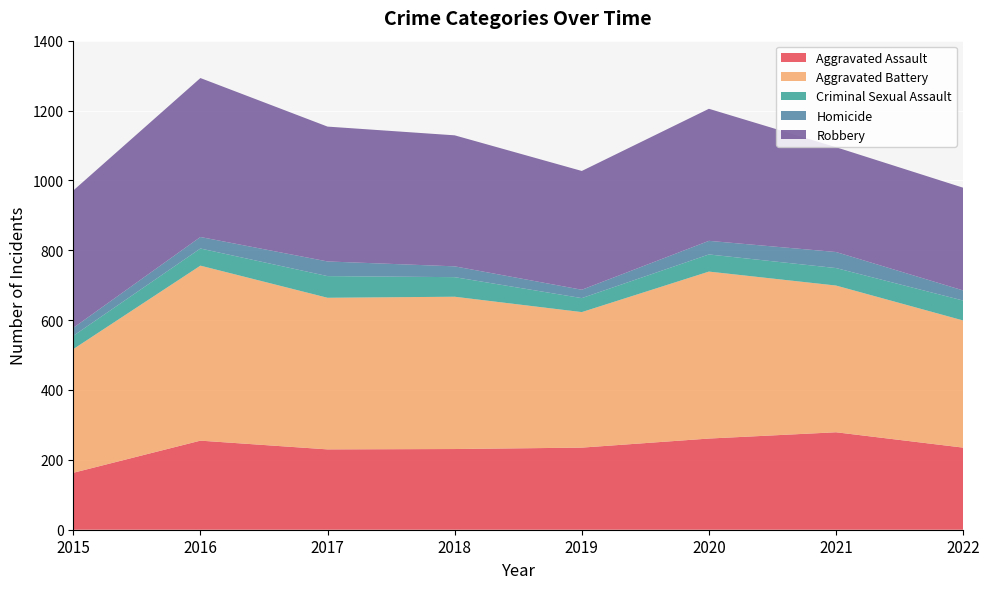

Reading left to right, what are all the values shown in this chart?

Aggravated Assault: 163	255	230	231	235	261	279	235
Aggravated Battery: 354	501	434	436	388	478	420	364
Criminal Sexual Assault: 38	49	62	56	40	49	50	57
Homicide: 23	33	42	31	24	39	46	29
Robbery: 393	455	386	375	340	378	300	294